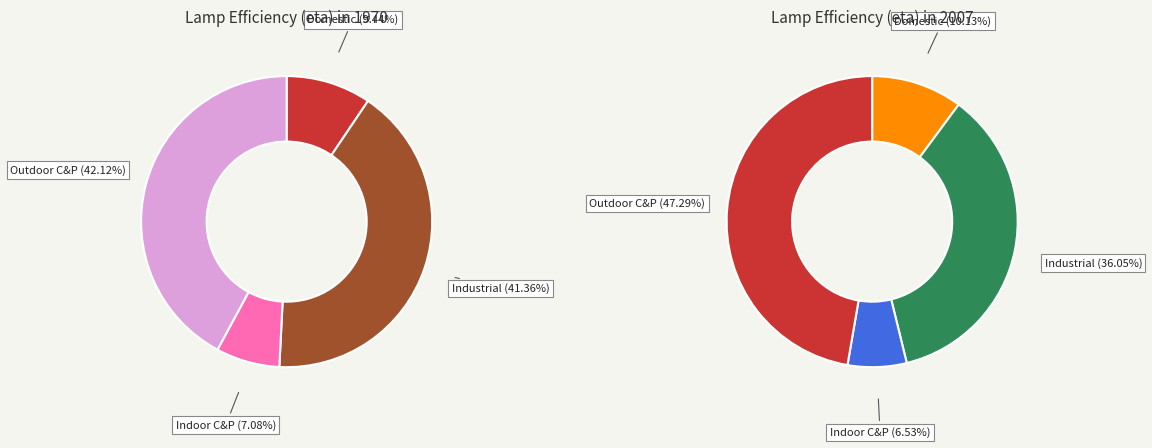

Combined, do values_1970 and 3 account for over 50%?

Yes